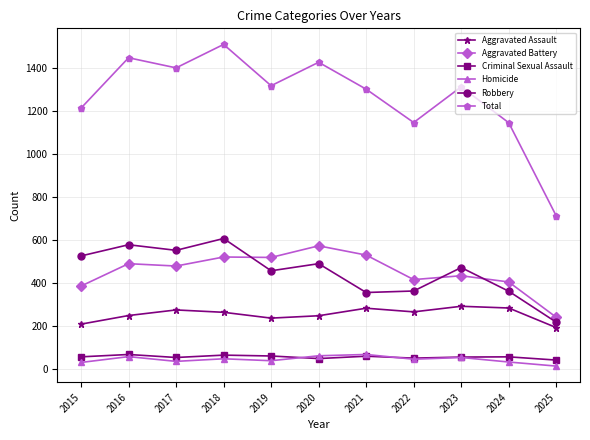

What is the difference between the maximum and minimum values in the Criminal Sexual Assault series?

26